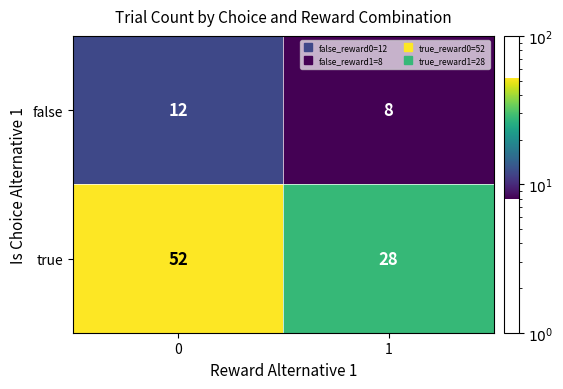

Which label corresponds to the smallest value in the chart?

1